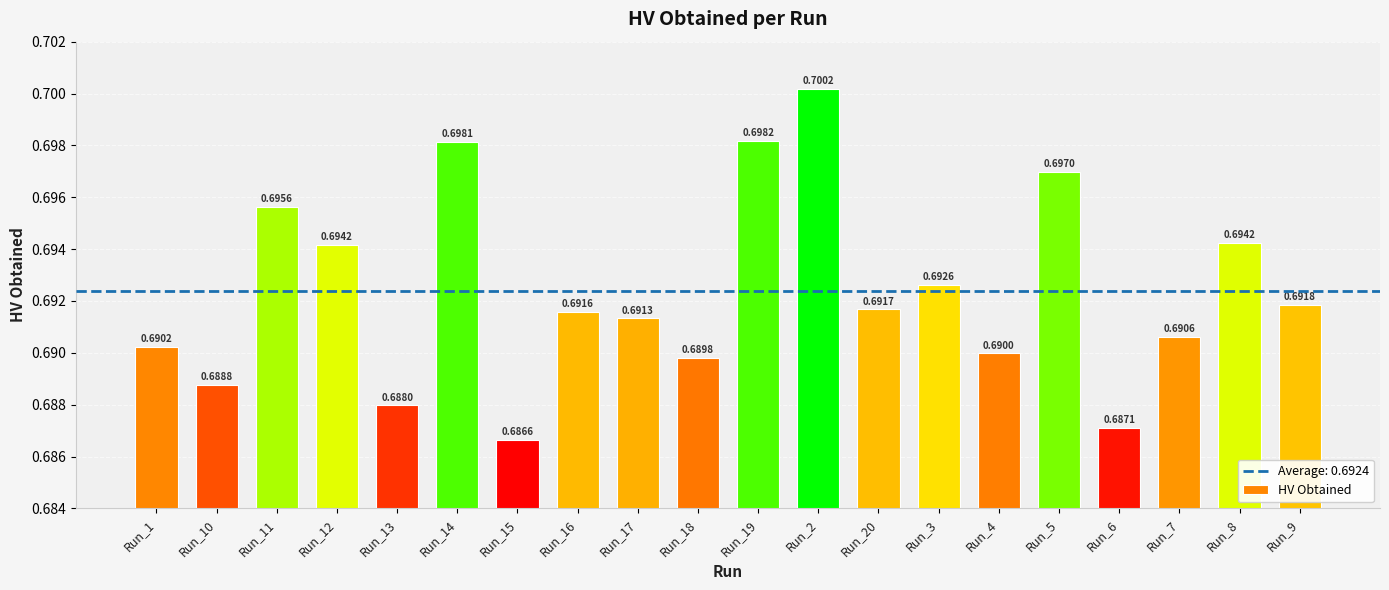

What is the sum of all values?

13.8